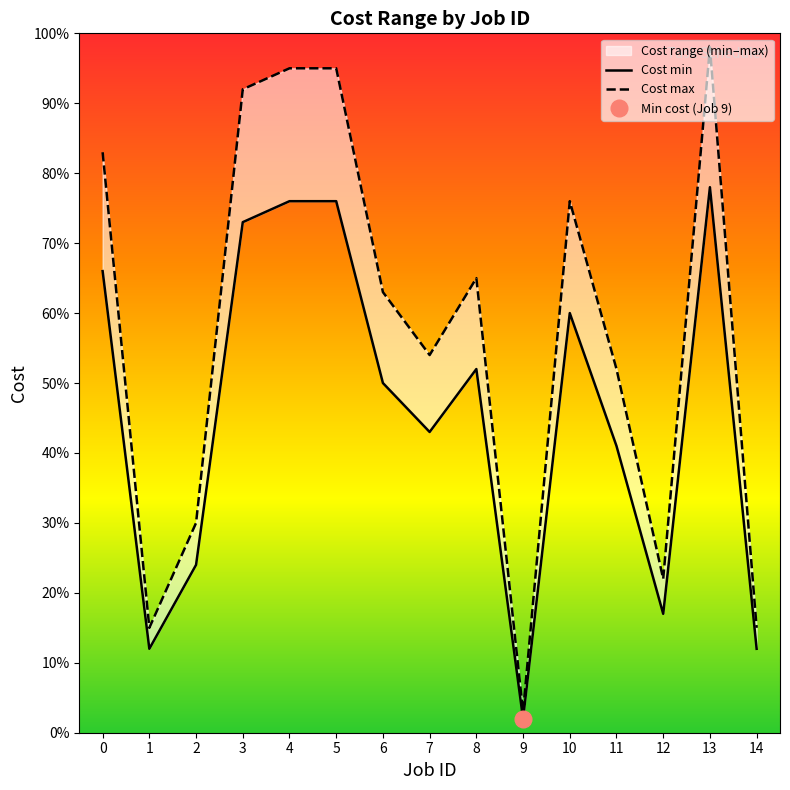

Rank the series by their maximum value, from highest to lowest.

Cost max, Cost min